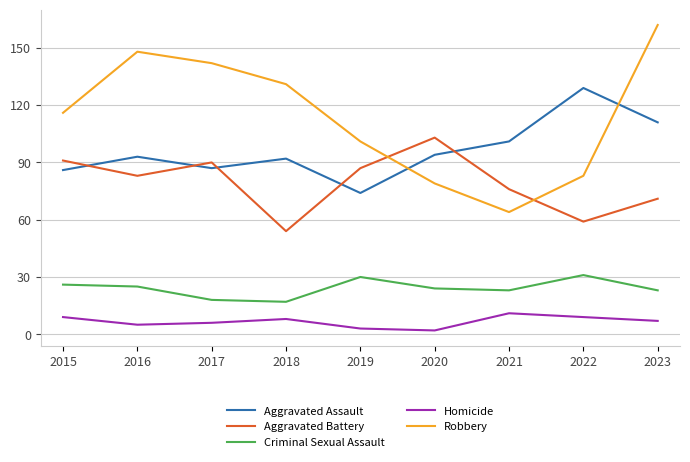

Is it true that Aggravated Assault equals 74 at 2019?

True